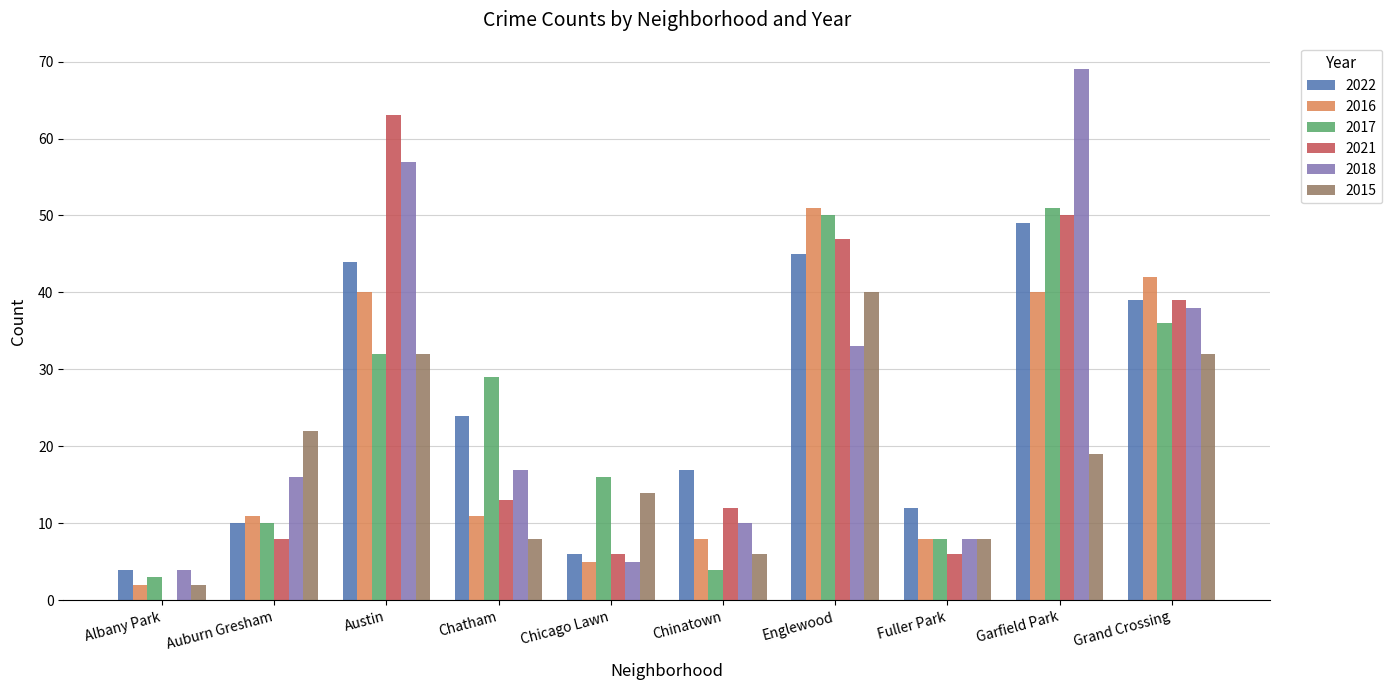

Read the 2021 value at Auburn Gresham, to the nearest 5.

10